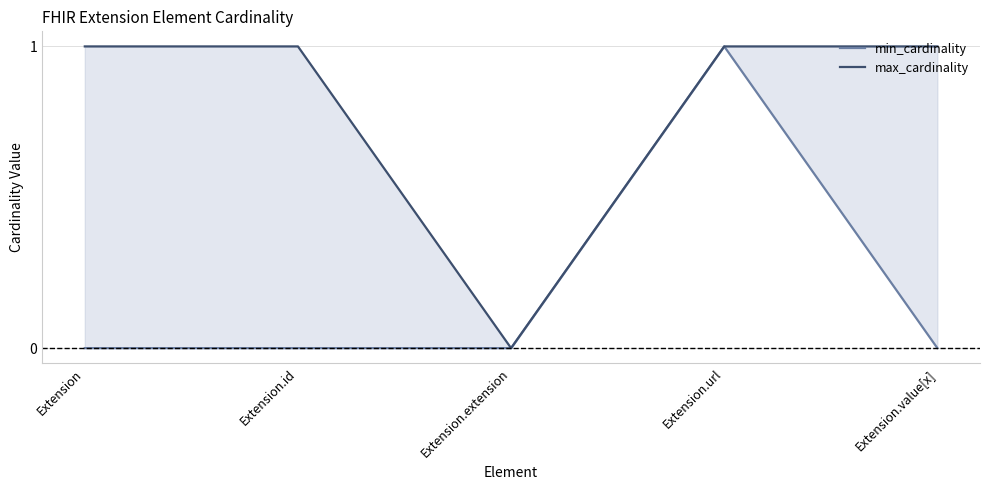

At which label is min_cardinality closest to 0?

Extension